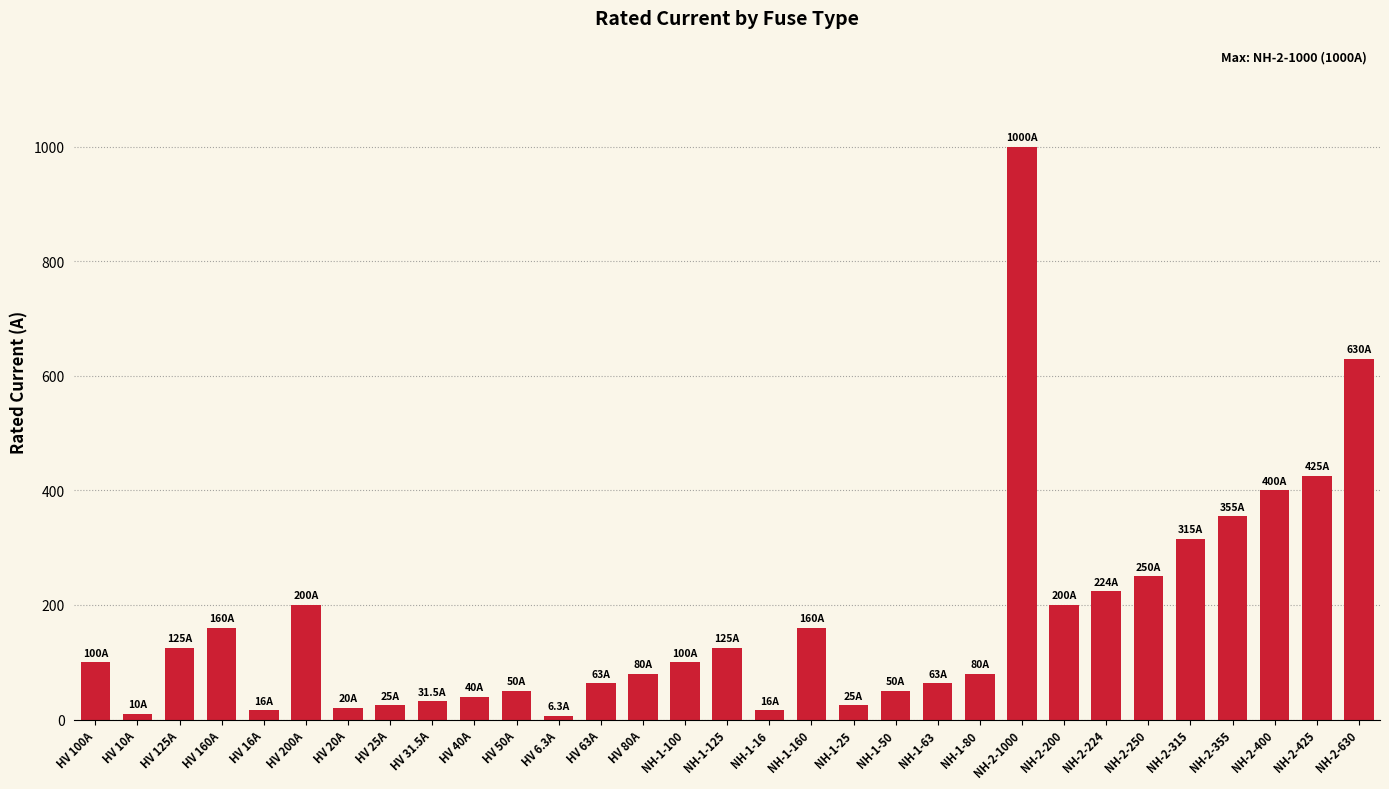

Which has a higher value, HV 63A or NH-2-425?

NH-2-425